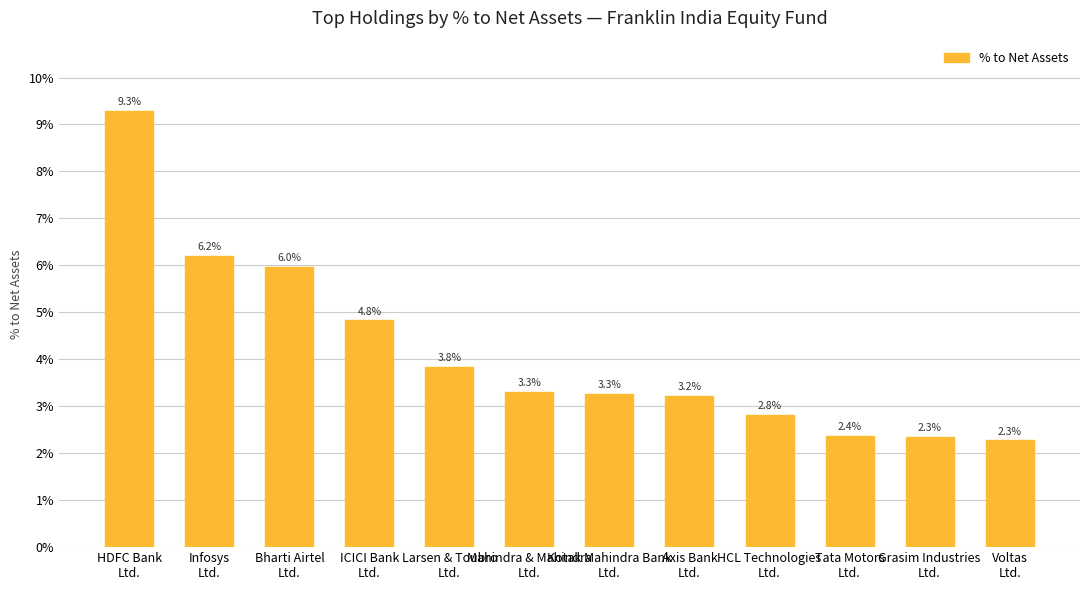

What position from the left is Grasim Industries
Ltd.?

11